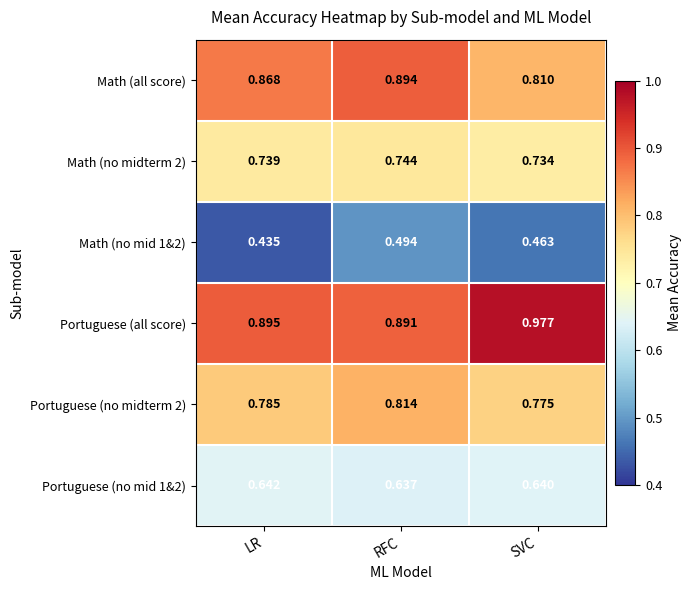

Where is Math (all score) nearest to the value 0?

SVC